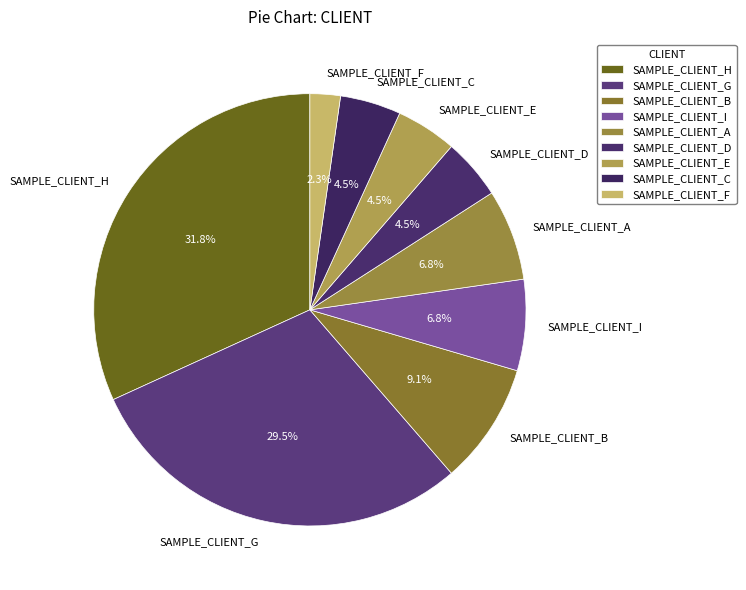

What is the total percentage of SAMPLE_CLIENT_H and SAMPLE_CLIENT_E?

36.4%